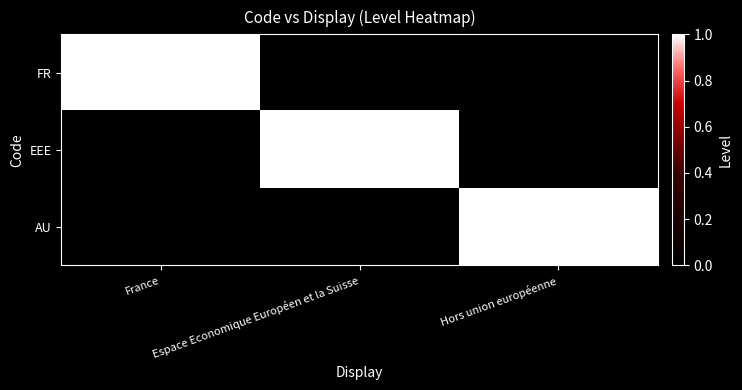

Reading left to right, what are all the values shown in this chart?

FR: France=1	Espace Economique Européen et la Suisse=0	Hors union européenne=0
EEE: France=0	Espace Economique Européen et la Suisse=1	Hors union européenne=0
AU: France=0	Espace Economique Européen et la Suisse=0	Hors union européenne=1